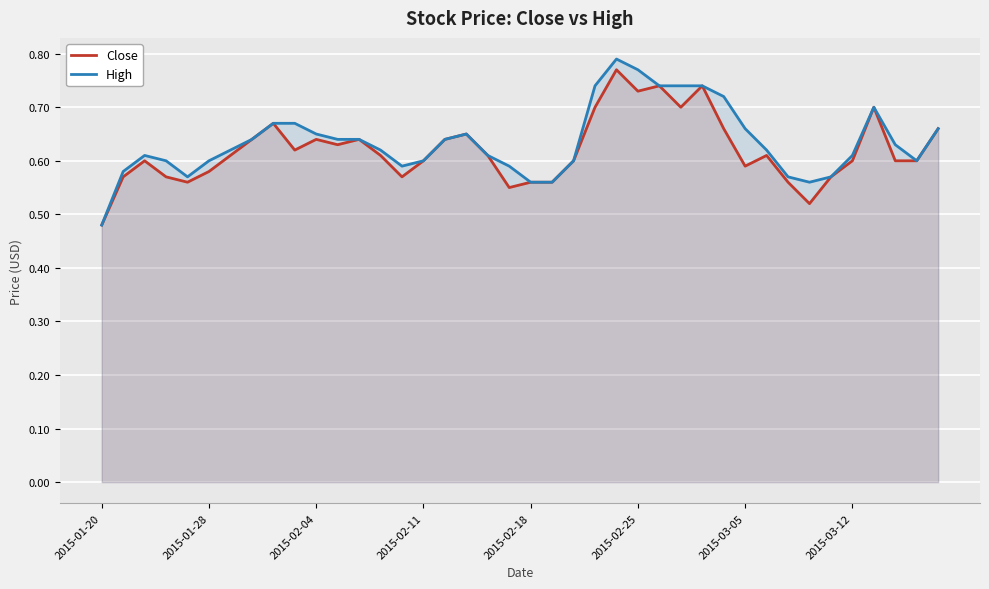

True or false: High has more than 0 interior local peaks.

True